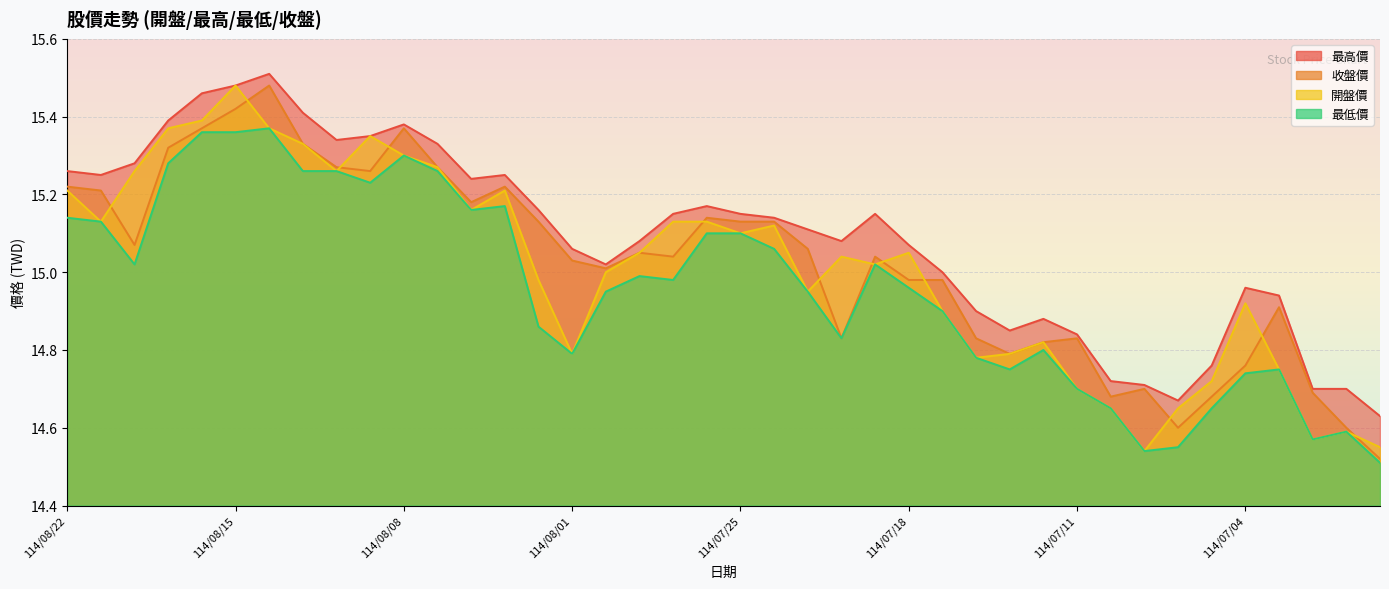

What is the difference between the second highest and second lowest values in the 收盤價 series?

0.8